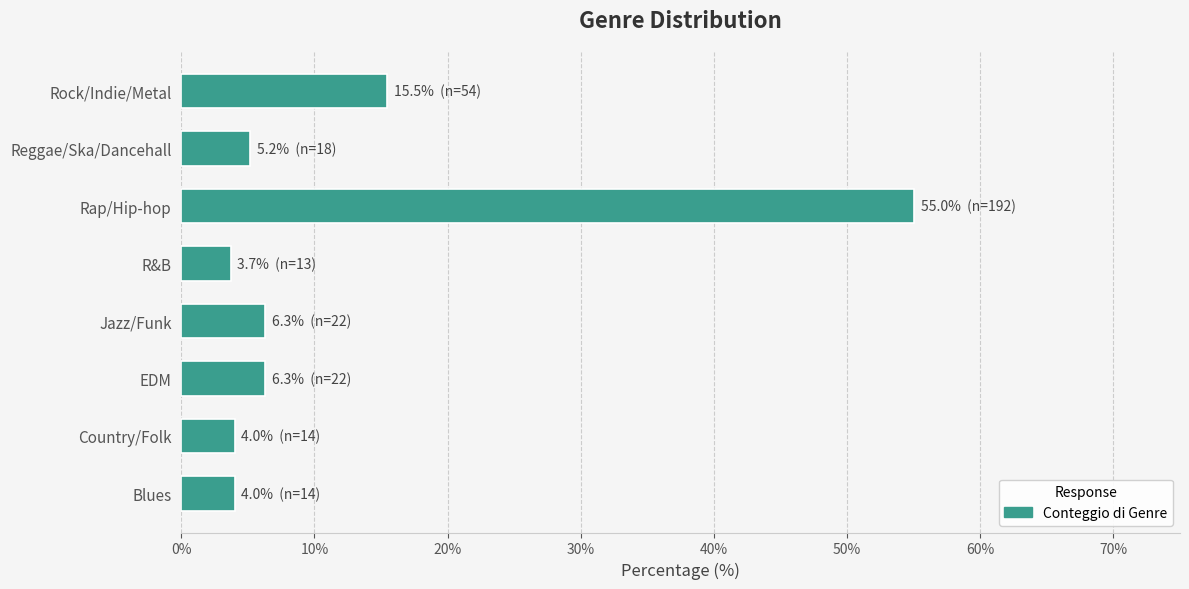

Read the value at R&B.

3.7